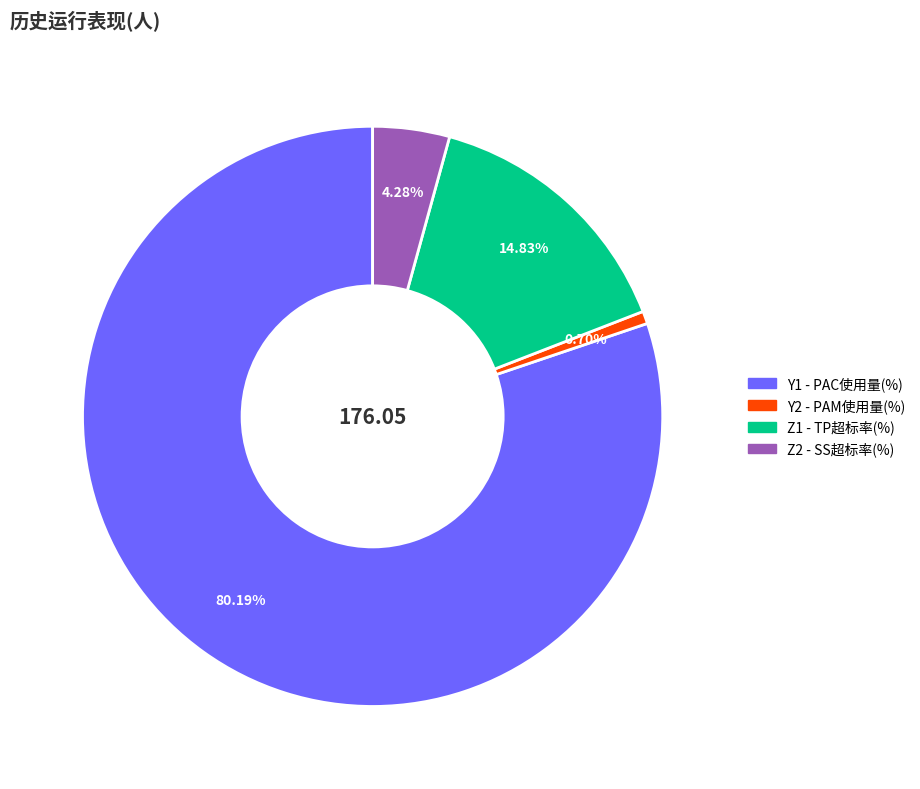

Does Y2 - PAM使用量(%) represent more than half of the total?

No